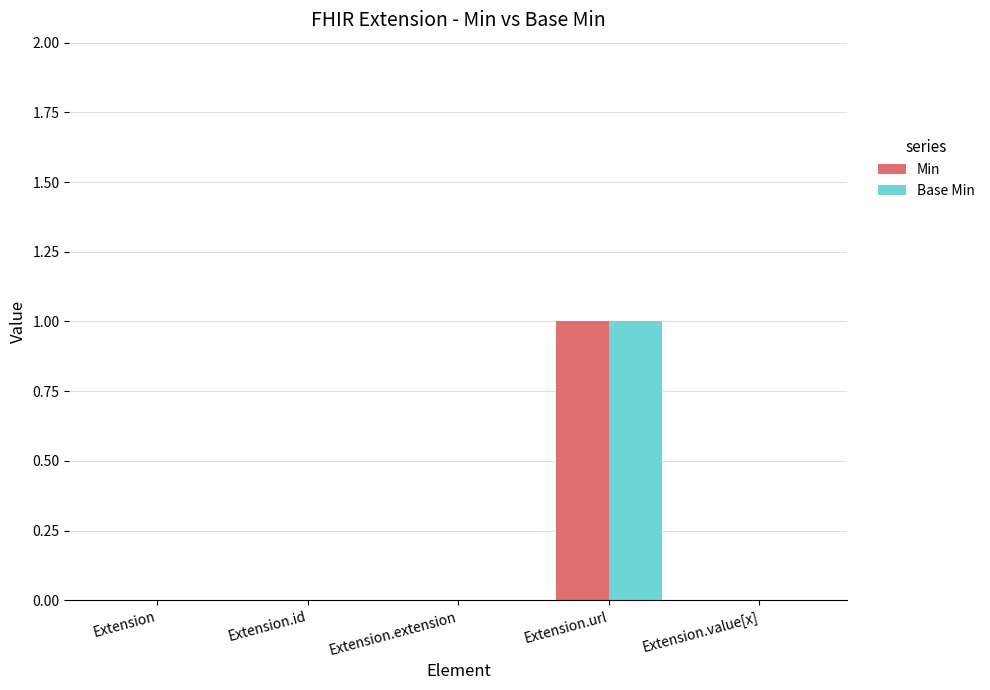

What is the sum of all Base Min values?

1